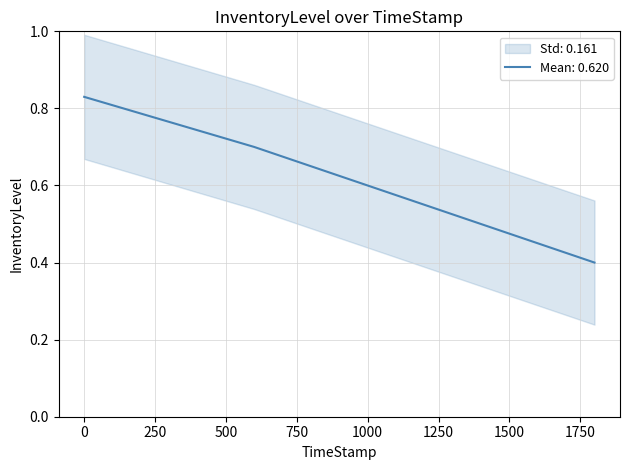

What is the sum of all values?

2.5